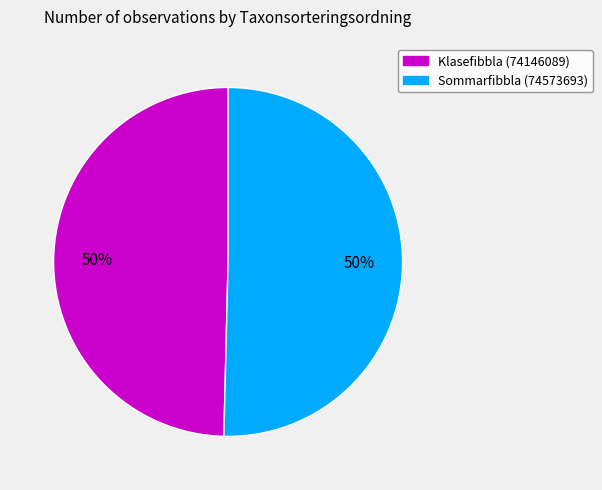

To the nearest percent, what is the combined percentage of Klasefibbla (74146089) and Sommarfibbla (74573693)?

100%